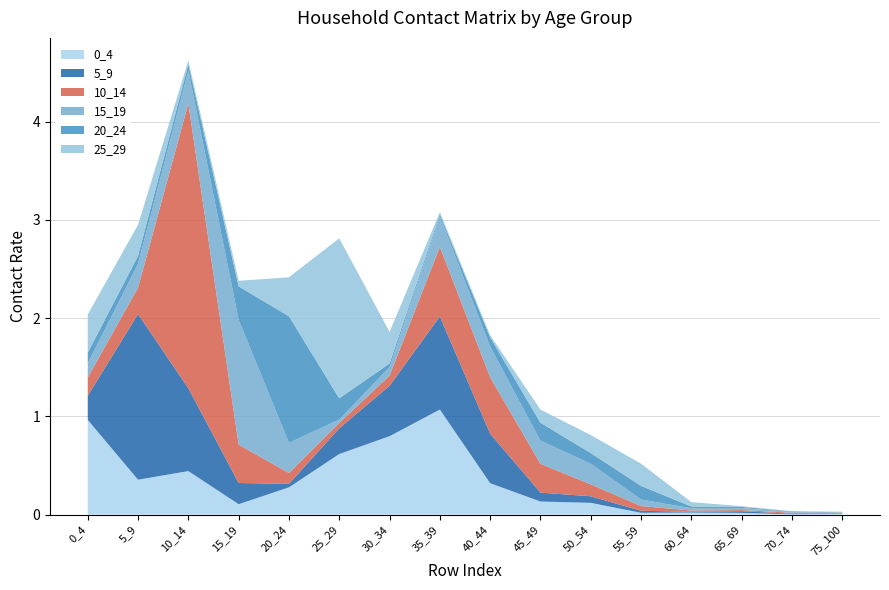

Reading left to right, what are all the values shown in this chart?

0_4: 1.0	0.4	0.4	0.1	0.3	0.6	0.8	1.1	0.3	0.1	0.1	0.0	0.0	0.0	0.0	0.0
5_9: 0.2	1.7	0.8	0.2	0.0	0.3	0.5	0.9	0.5	0.1	0.1	0.0	0.0	0.0	0.0	0.0
10_14: 0.2	0.3	2.9	0.4	0.1	0.1	0.1	0.7	0.6	0.3	0.1	0.0	0.0	0.0	0.0	0.0
15_19: 0.1	0.2	0.3	1.3	0.3	0.0	0.1	0.3	0.3	0.2	0.2	0.1	0.0	0.0	0.0	0.0
20_24: 0.1	0.1	0.1	0.3	1.3	0.2	0.0	0.0	0.1	0.2	0.1	0.1	0.0	0.0	0.0	0.0
25_29: 0.4	0.3	0.0	0.1	0.4	1.6	0.3	0.0	0.0	0.1	0.2	0.2	0.0	0.0	0.0	0.0